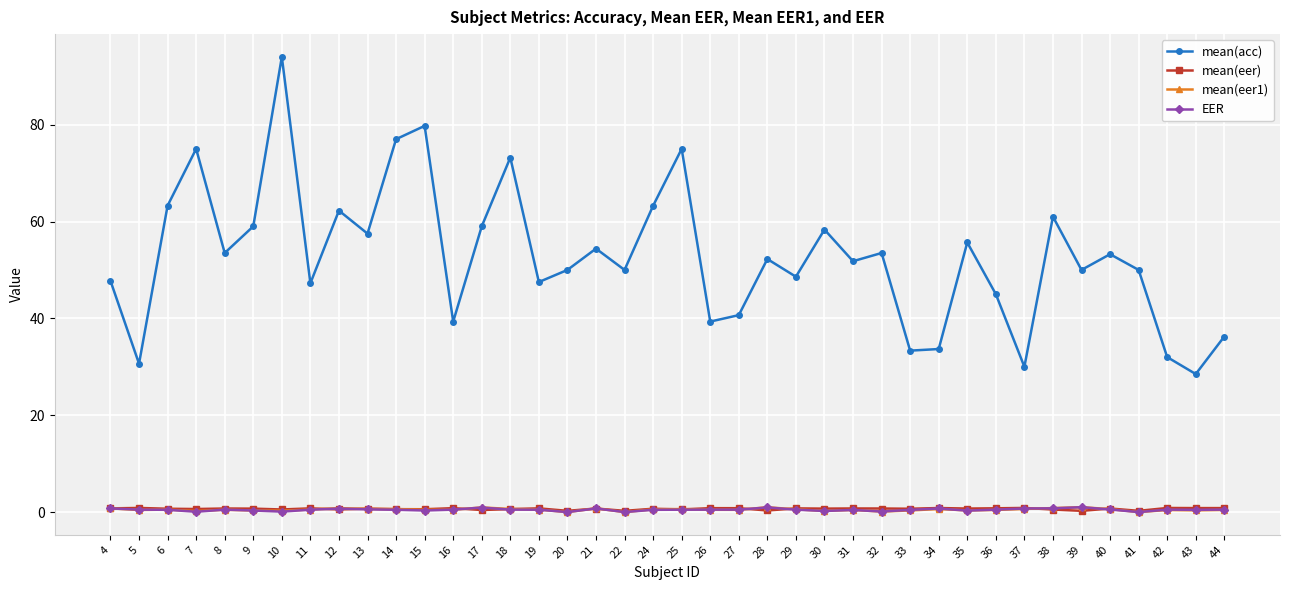

Where is the first local minimum for mean(acc)?

5